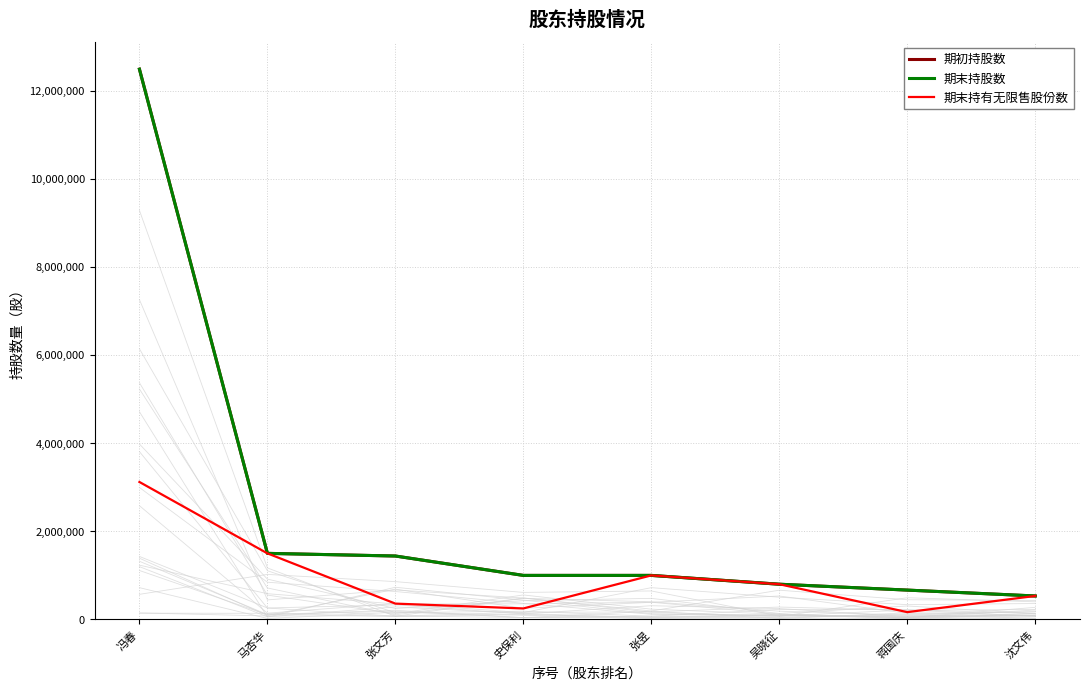

List the series in order of their peak value, highest first.

期初持股数, 期末持股数, 期末持有无限售股份数